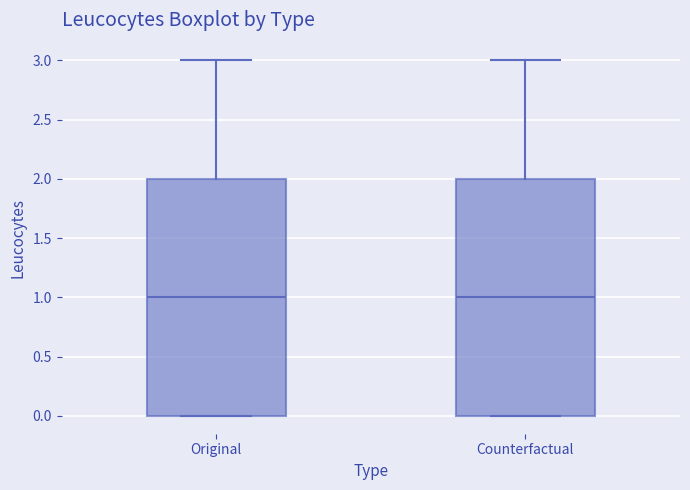

Reading left to right, read every box against the y-axis: the position of its median line, the range the box covers, and the ends of its whiskers. The values are not printed on the chart, so give them approximately, as read against the axis.

Original: median 1, box 0 to 2, whiskers 0 to 3
Counterfactual: median 1, box 0 to 2, whiskers 0 to 3